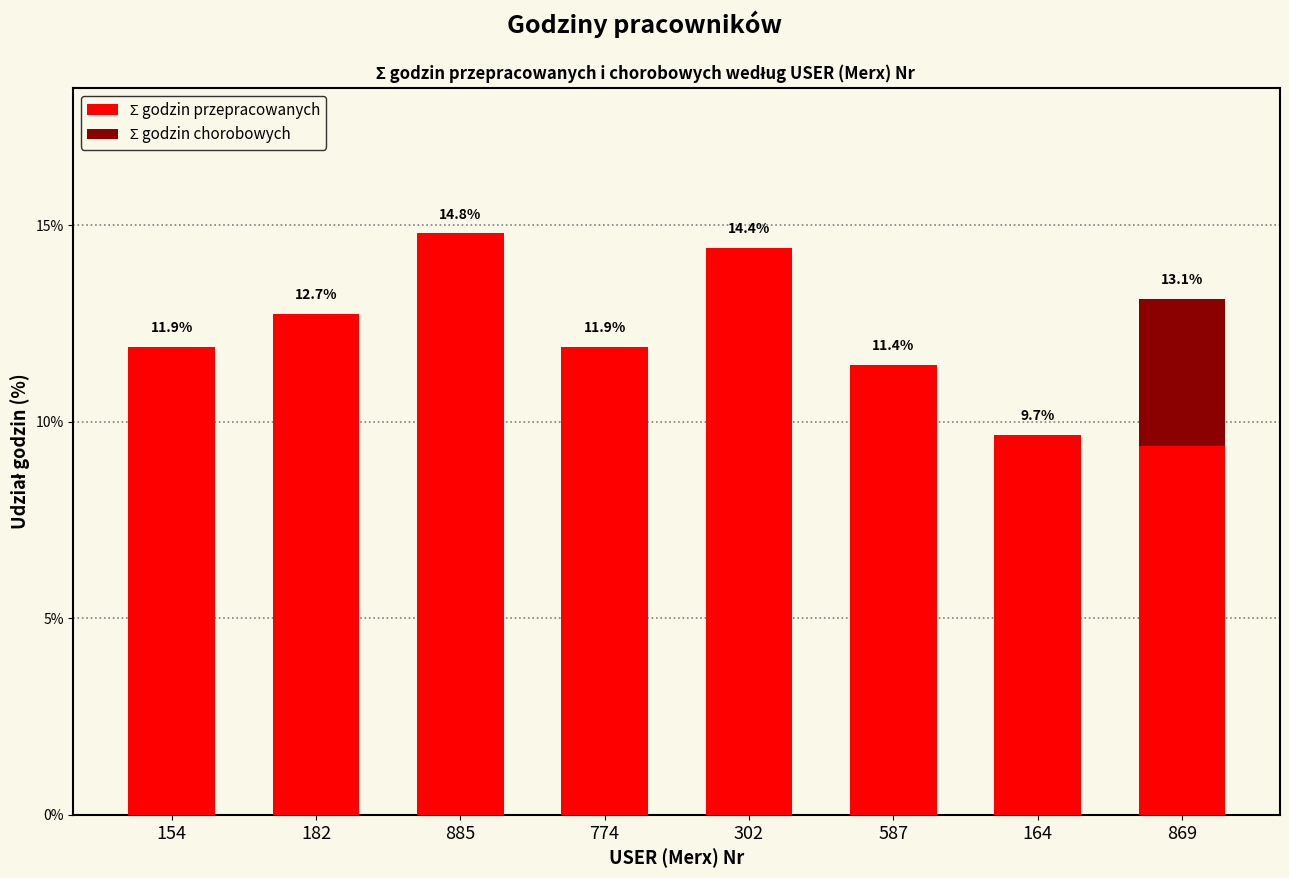

At which category is the sum across all series the highest?

885